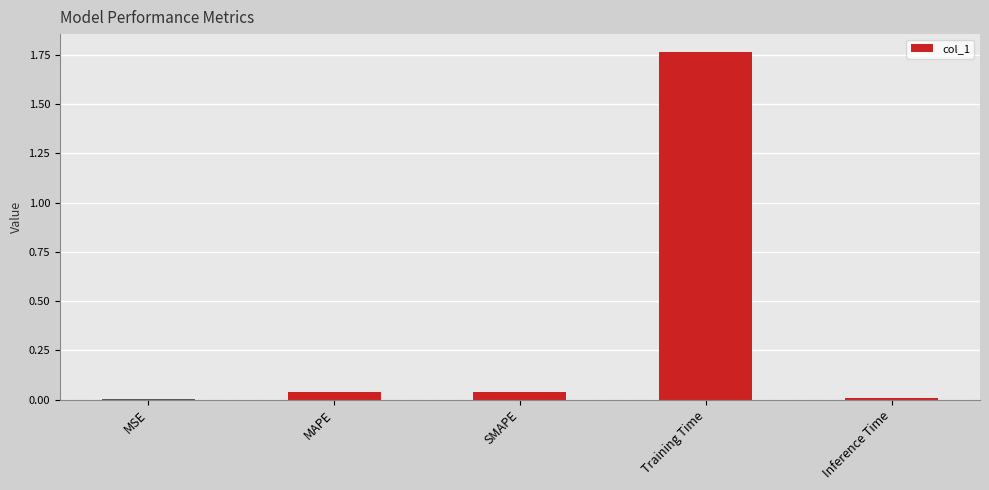

Which has a higher value, MSE or SMAPE?

SMAPE